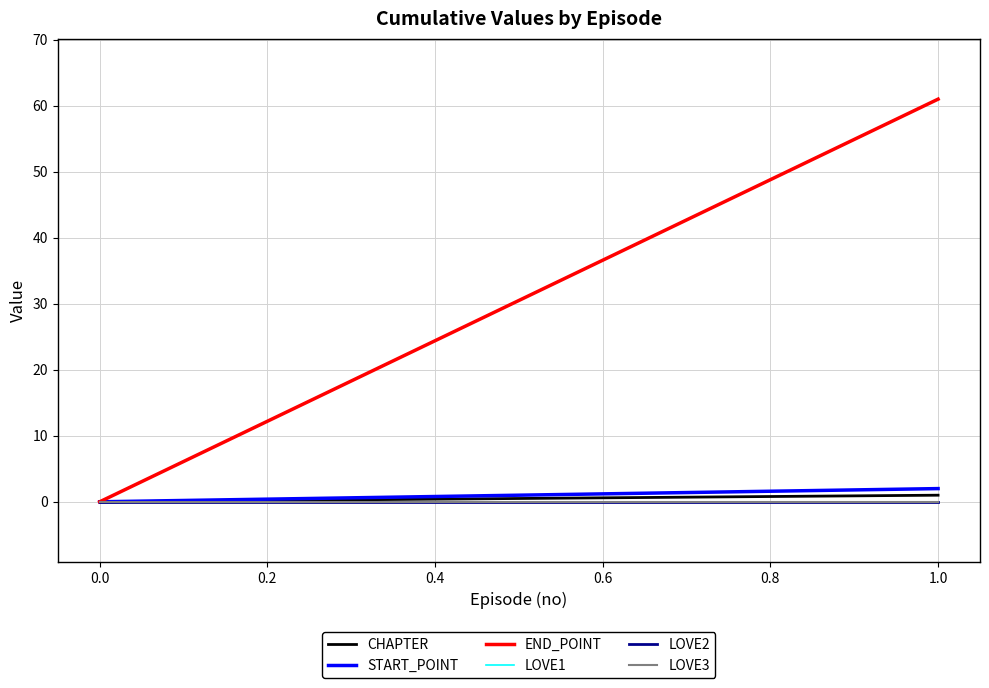

Which series has the widest spread of values?

END_POINT